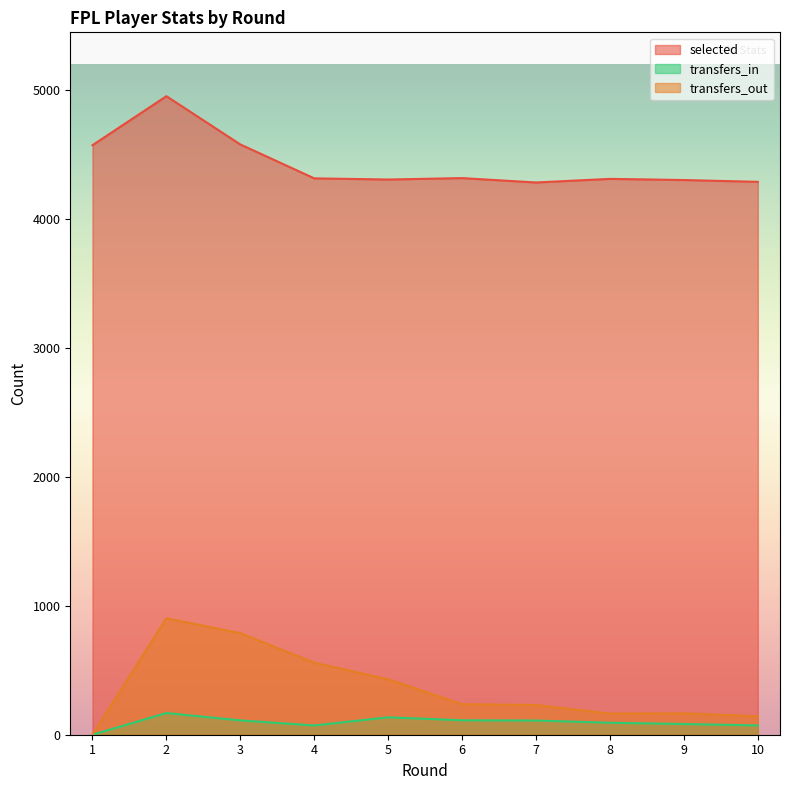

How many values in the selected series exceed 4313?

4